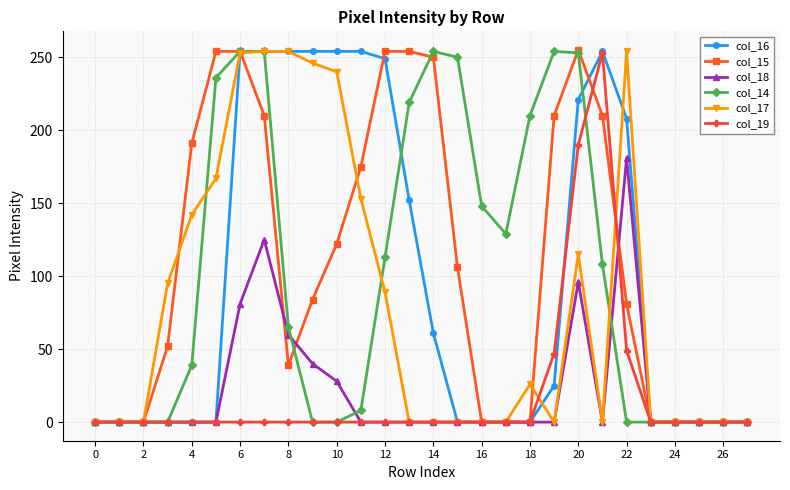

What is the value of the col_14 point at the 17th from the left?

148